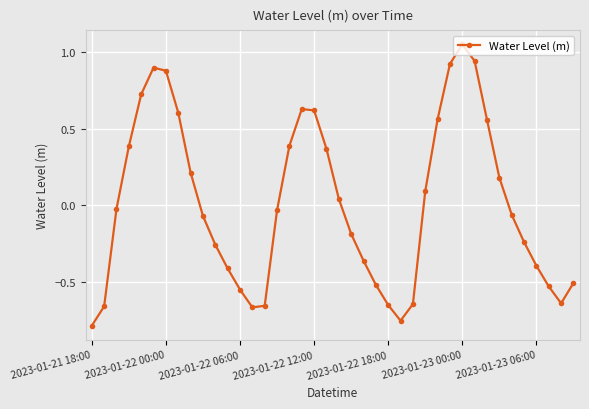

What is the sum of all values?

0.5